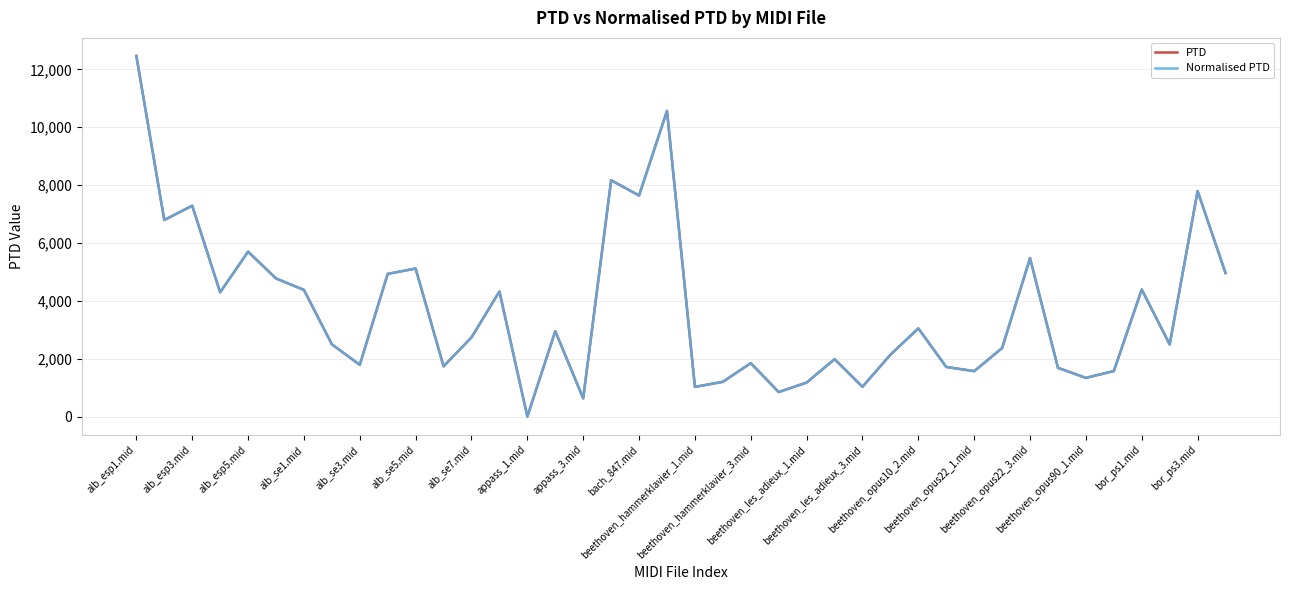

True or false: PTD and Normalised PTD intersect in this chart.

False